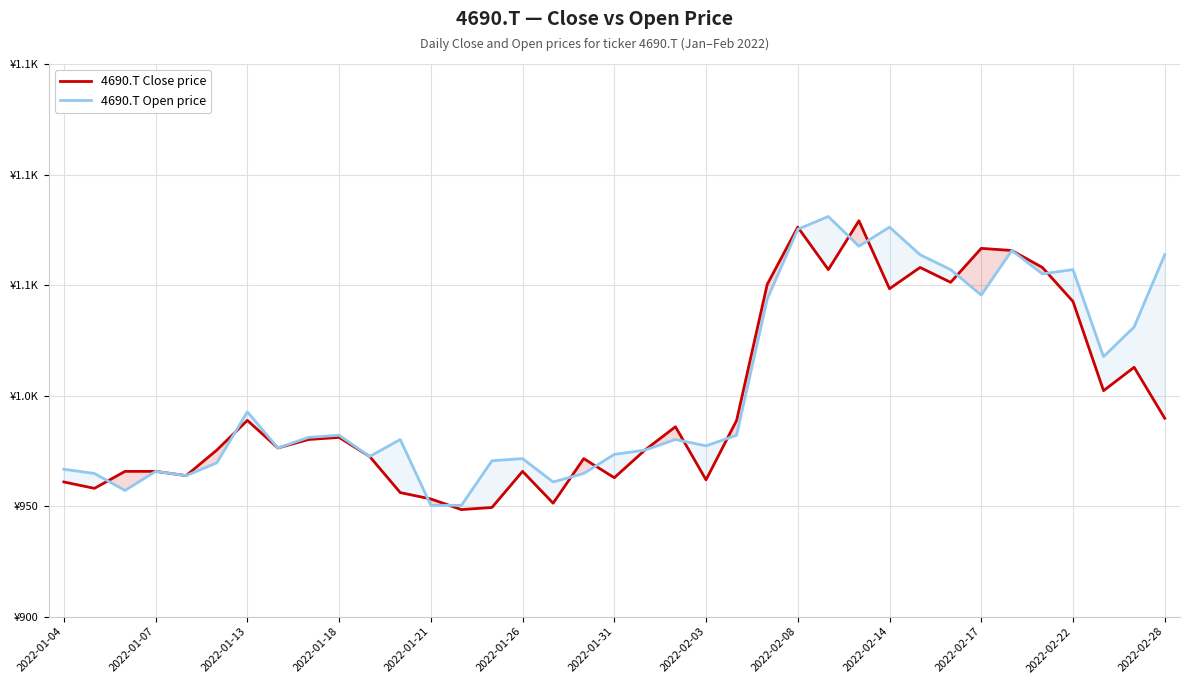

What are all the series names shown in the legend?

4690.T Close price, 4690.T Open price